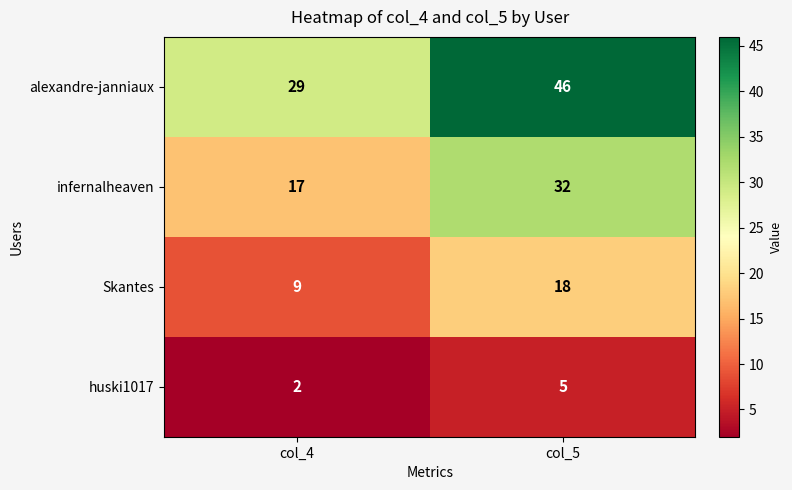

Reading right to left, what are all the values shown in this chart?

alexandre-janniaux: 46	29
infernalheaven: 32	17
Skantes: 18	9
huski1017: 5	2